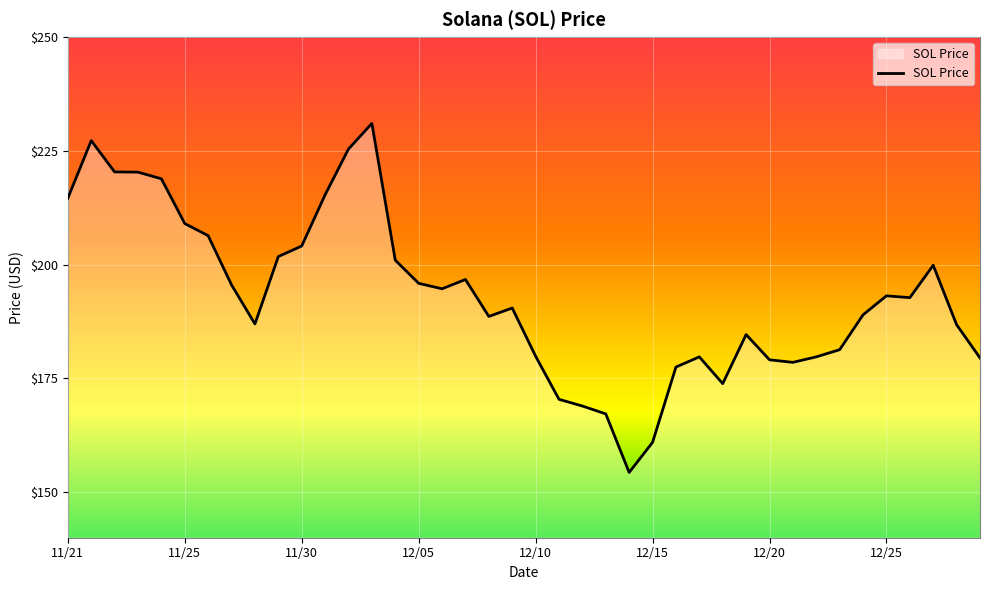

How many lines are shown in the chart?

1